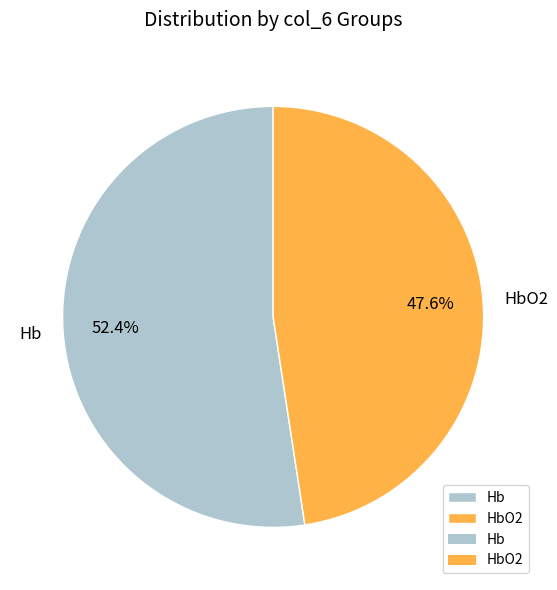

Between Hb and HbO2, which is larger?

Hb